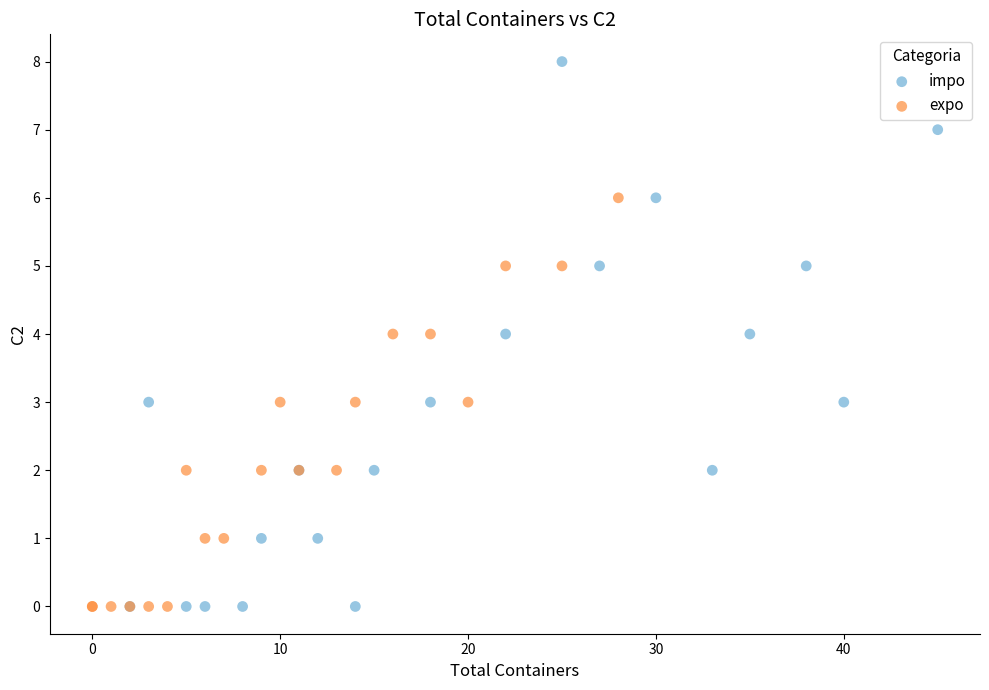

Which series has the largest Y range (max minus min)?

impo